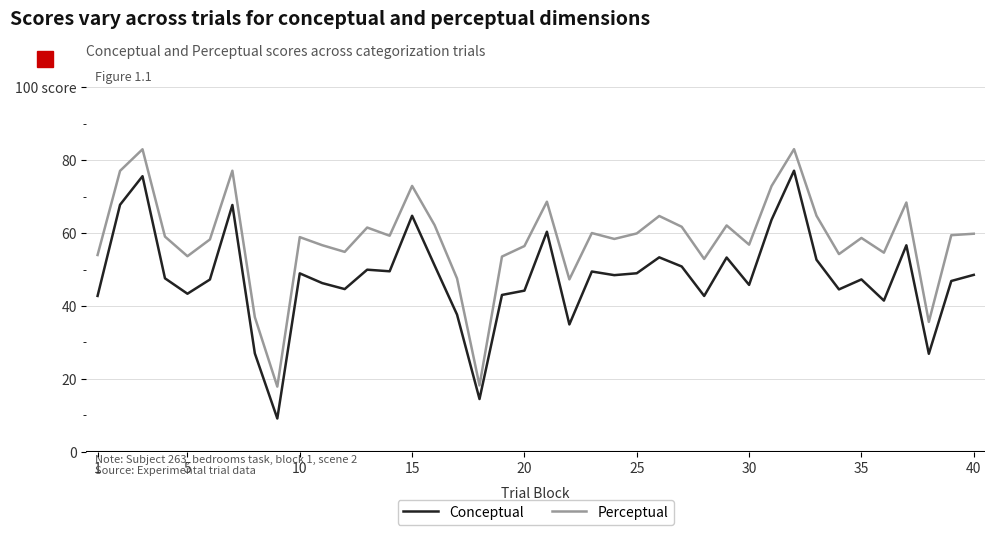

List the series in order of their peak value, highest first.

Perceptual, Conceptual